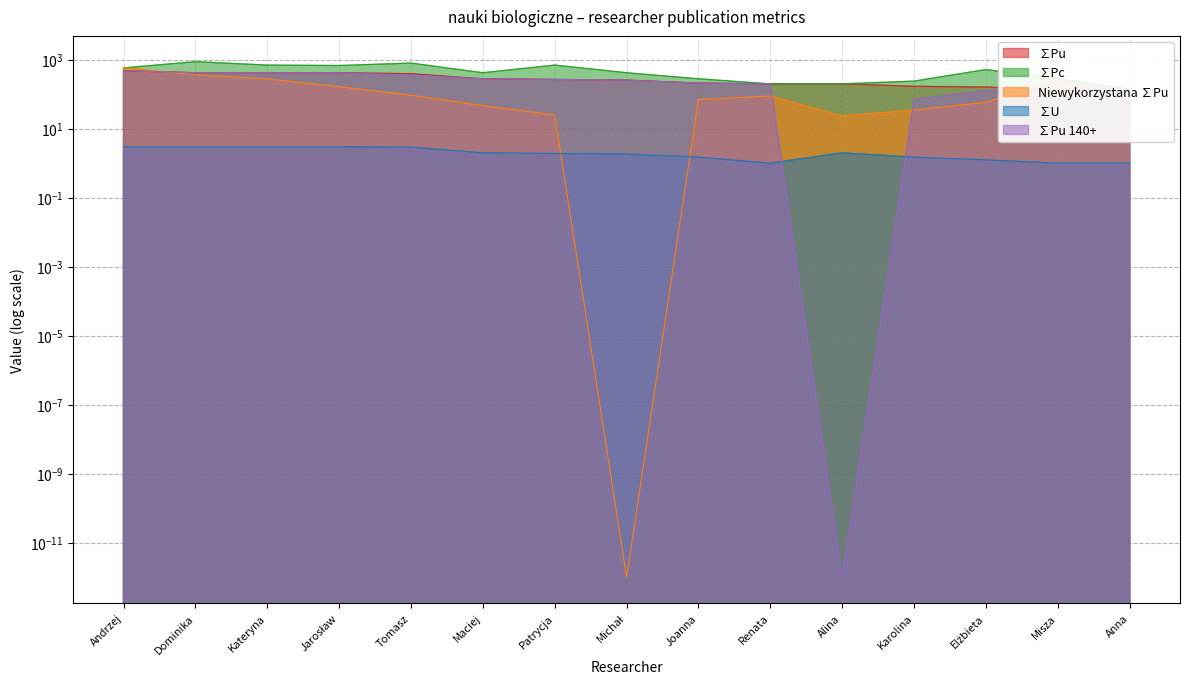

What value does the ∑Pu 140+ series have at Tomasz?

361.7